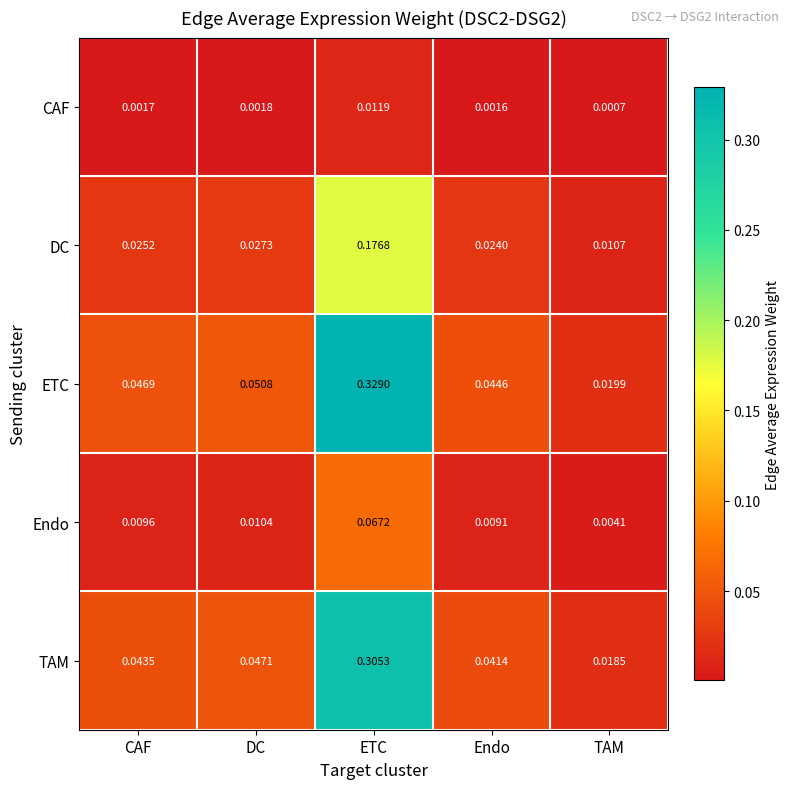

Between CAF and DC, which series saw the biggest shift?

ETC